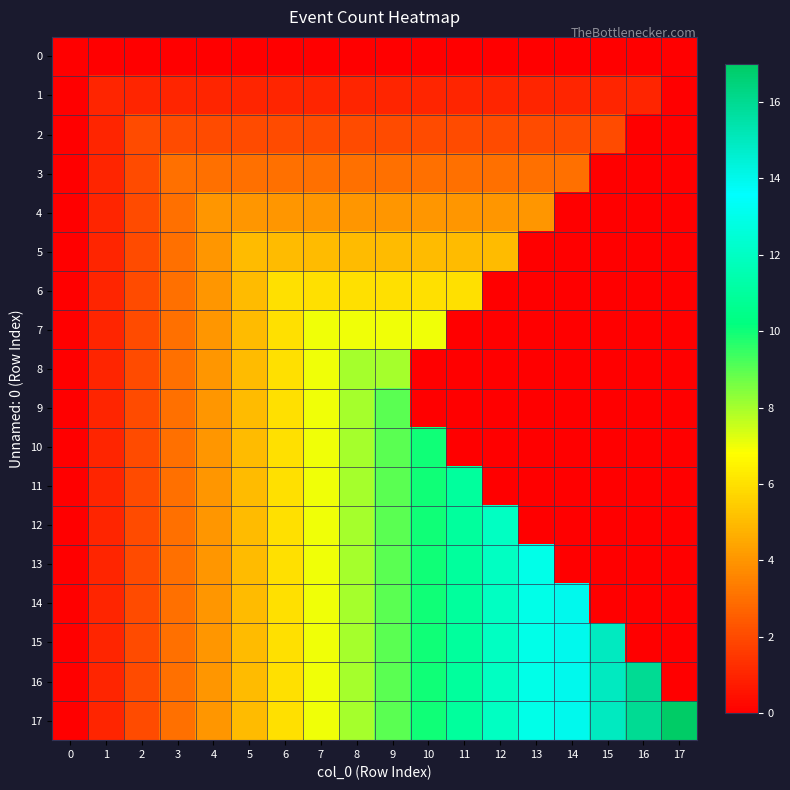

Reading right to left, transcribe all the data shown in this chart.

row_0: 0	0	0	0	0	0	0	0	0	0	0	0	0	0	0	0	0	0
row_1: 0	1	1	1	1	1	1	1	1	1	1	1	1	1	1	1	1	0
row_2: 0	0	2	2	2	2	2	2	2	2	2	2	2	2	2	2	1	0
row_3: 0	0	0	3	3	3	3	3	3	3	3	3	3	3	3	2	1	0
row_4: 0	0	0	0	4	4	4	4	4	4	4	4	4	4	3	2	1	0
row_5: 0	0	0	0	0	5	5	5	5	5	5	5	5	4	3	2	1	0
row_6: 0	0	0	0	0	0	6	6	6	6	6	6	5	4	3	2	1	0
row_7: 0	0	0	0	0	0	0	7	7	7	7	6	5	4	3	2	1	0
row_8: 0	0	0	0	0	0	0	0	8	8	7	6	5	4	3	2	1	0
row_9: 0	0	0	0	0	0	0	0	9	8	7	6	5	4	3	2	1	0
row_10: 0	0	0	0	0	0	0	10	9	8	7	6	5	4	3	2	1	0
row_11: 0	0	0	0	0	0	11	10	9	8	7	6	5	4	3	2	1	0
row_12: 0	0	0	0	0	12	11	10	9	8	7	6	5	4	3	2	1	0
row_13: 0	0	0	0	13	12	11	10	9	8	7	6	5	4	3	2	1	0
row_14: 0	0	0	14	13	12	11	10	9	8	7	6	5	4	3	2	1	0
row_15: 0	0	15	14	13	12	11	10	9	8	7	6	5	4	3	2	1	0
row_16: 0	16	15	14	13	12	11	10	9	8	7	6	5	4	3	2	1	0
row_17: 17	16	15	14	13	12	11	10	9	8	7	6	5	4	3	2	1	0